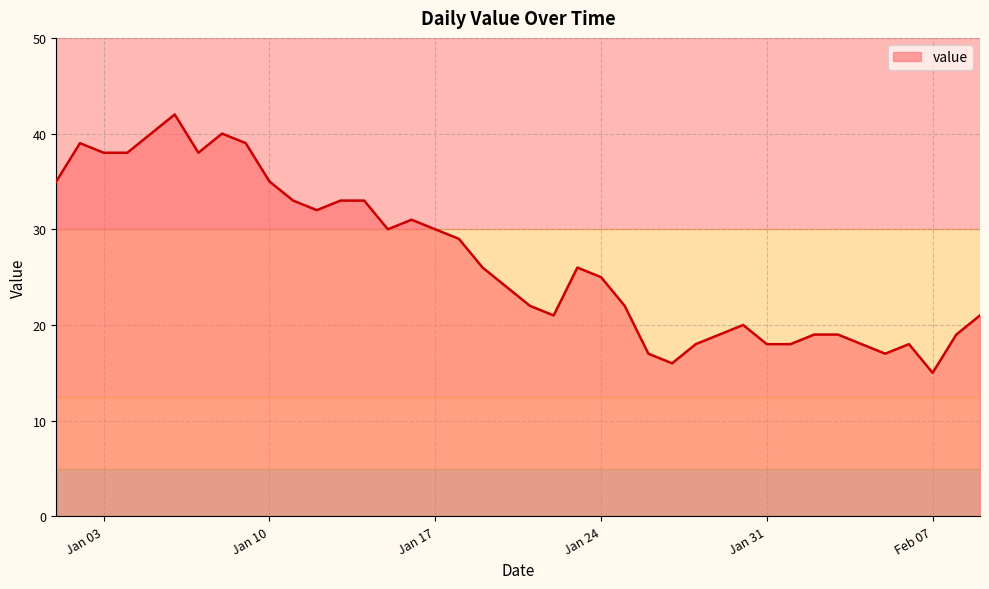

What is the smallest value displayed?

15